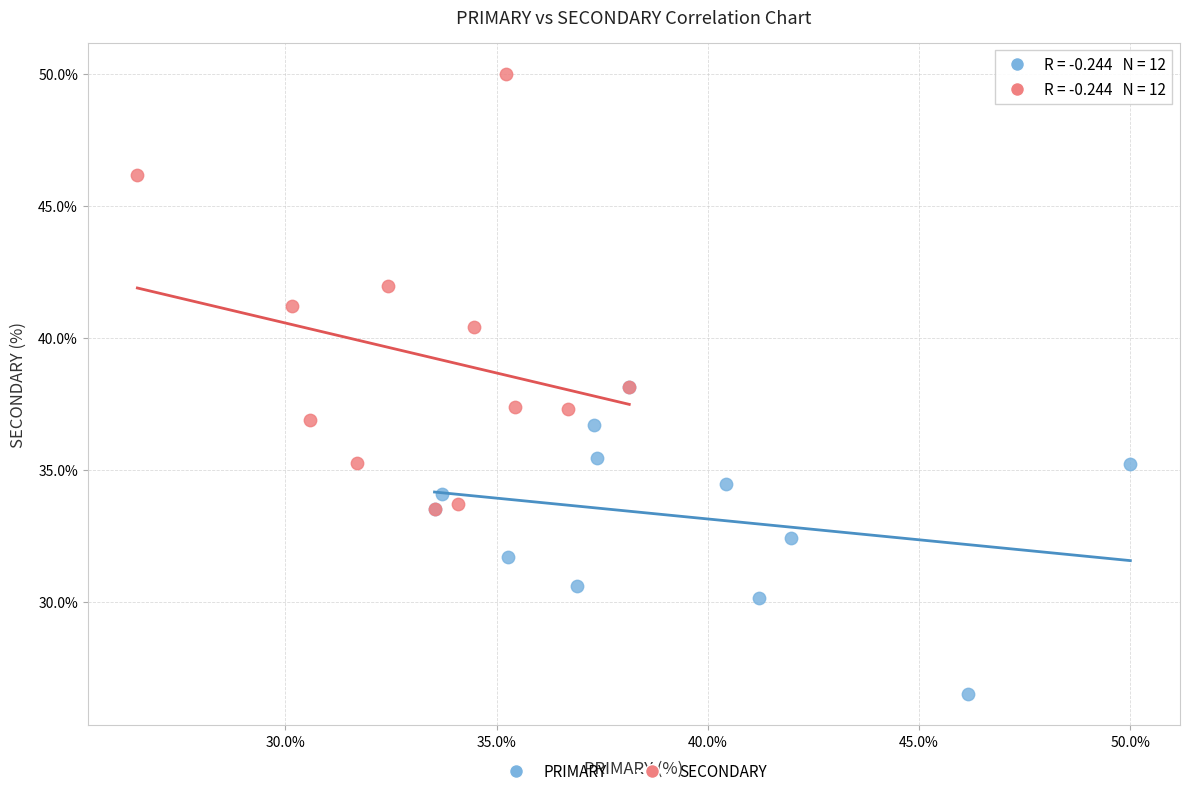

Which series contains the lowest Y value?

PRIMARY